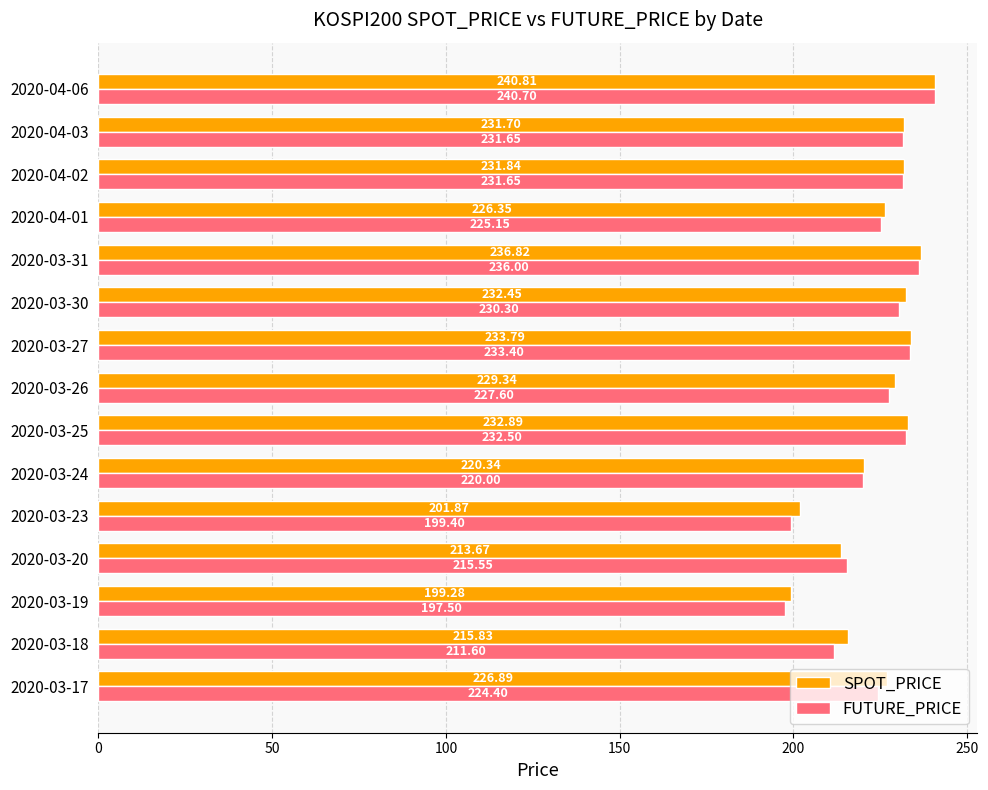

List the series in order of their overall mean, highest first.

SPOT_PRICE, FUTURE_PRICE